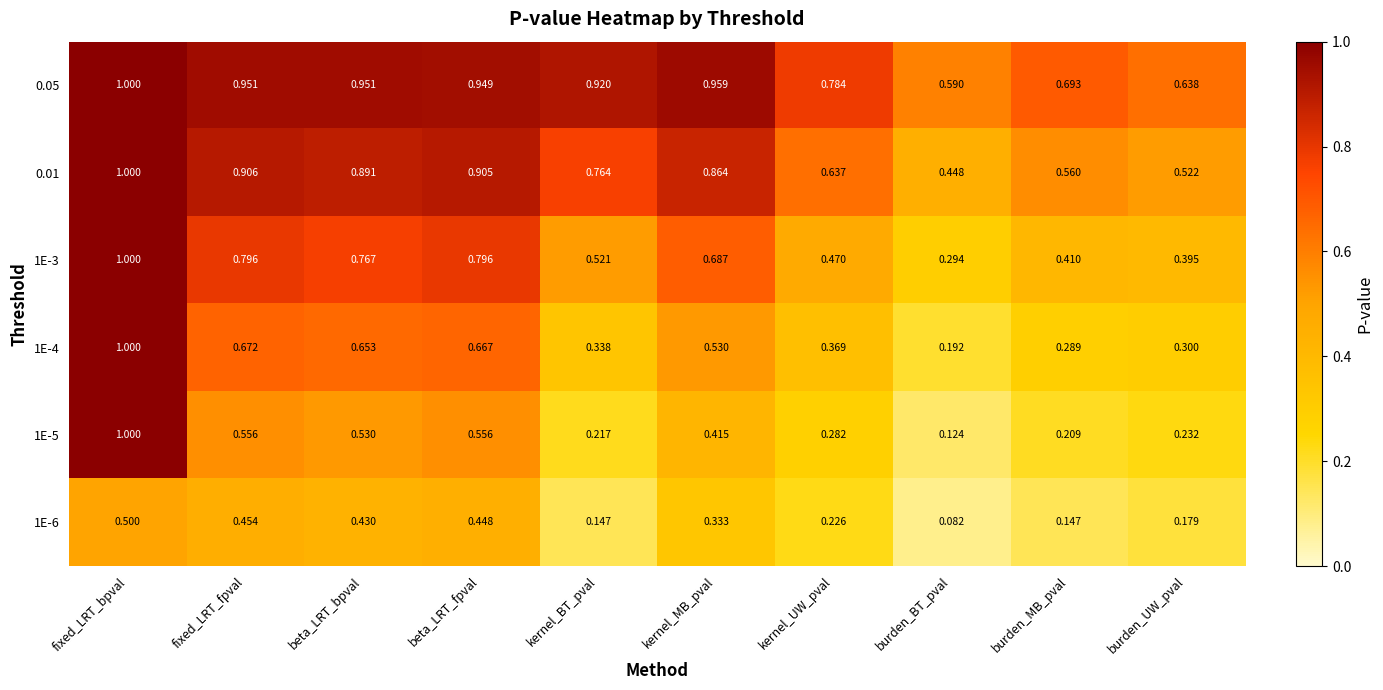

At which label is 1E-5 closest to 0?

burden_BT_pval